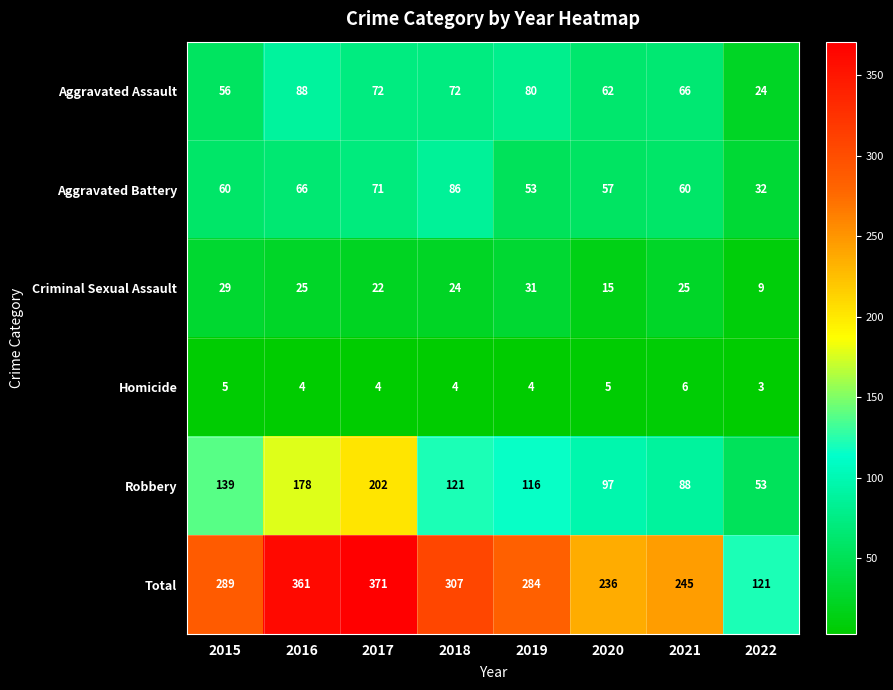

Where is Robbery nearest to the value 127?

2018